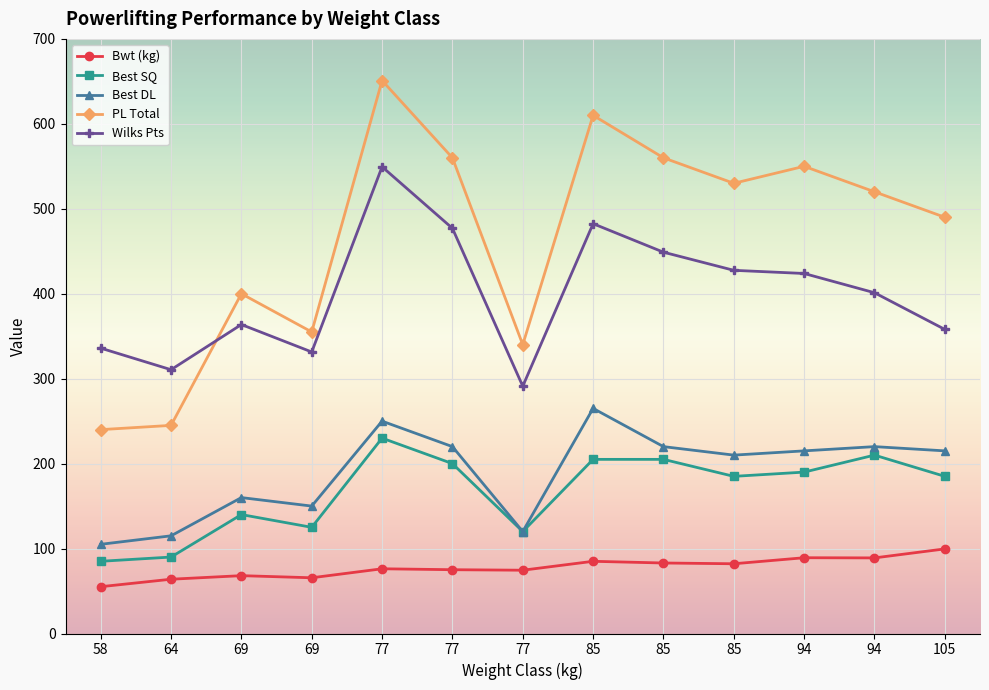

What are all the series names shown in the legend?

Bwt (kg), Best SQ, Best DL, PL Total, Wilks Pts